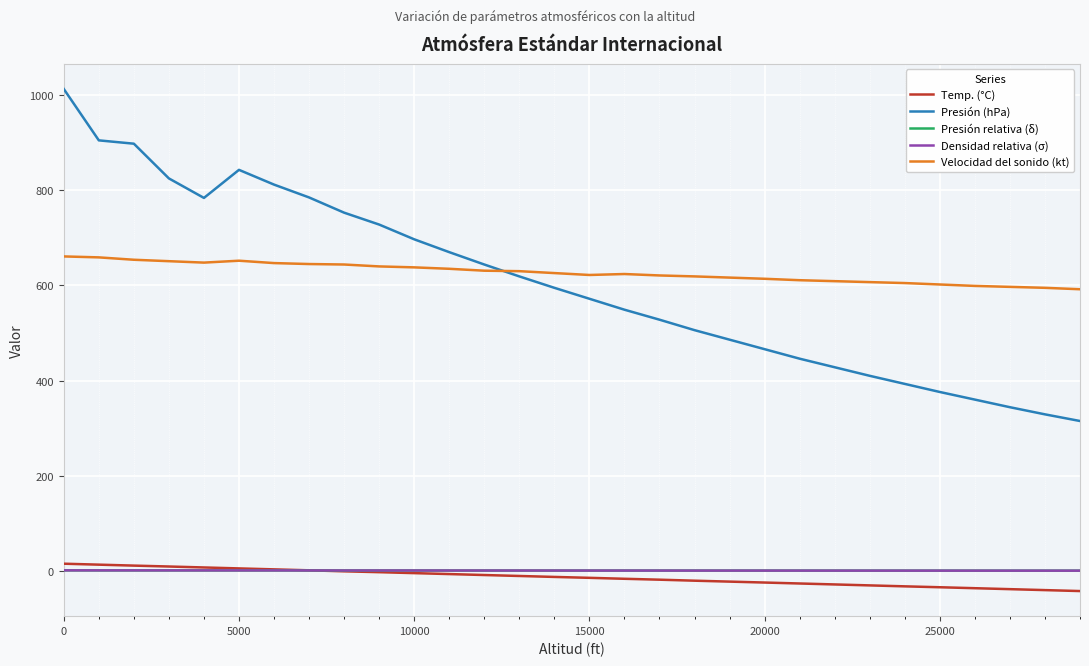

Which series has the widest spread of values?

Presión (hPa)